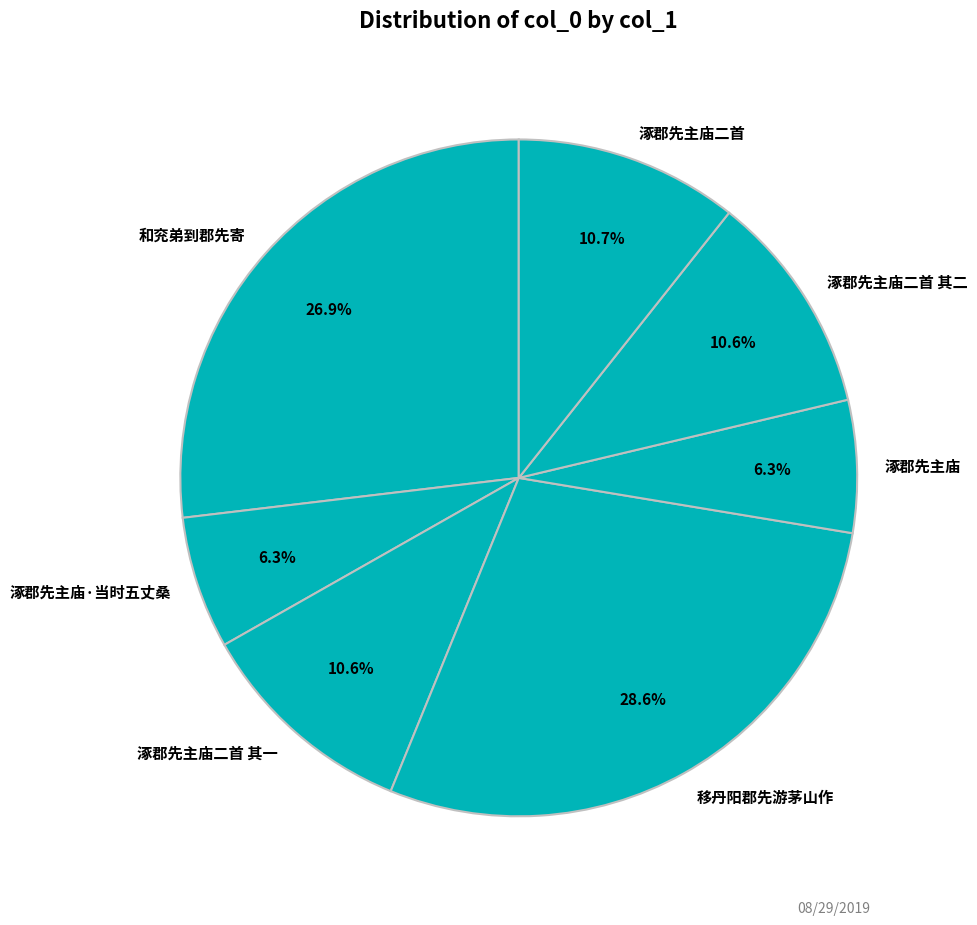

How many slices are in this pie chart?

7